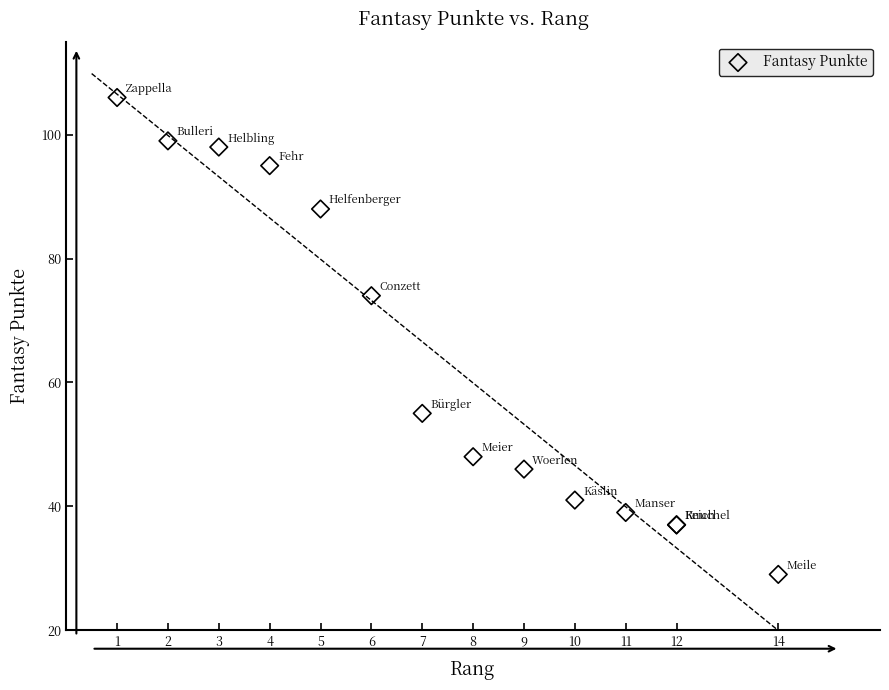

What Y value in the scatter plot is closest to 67?

74